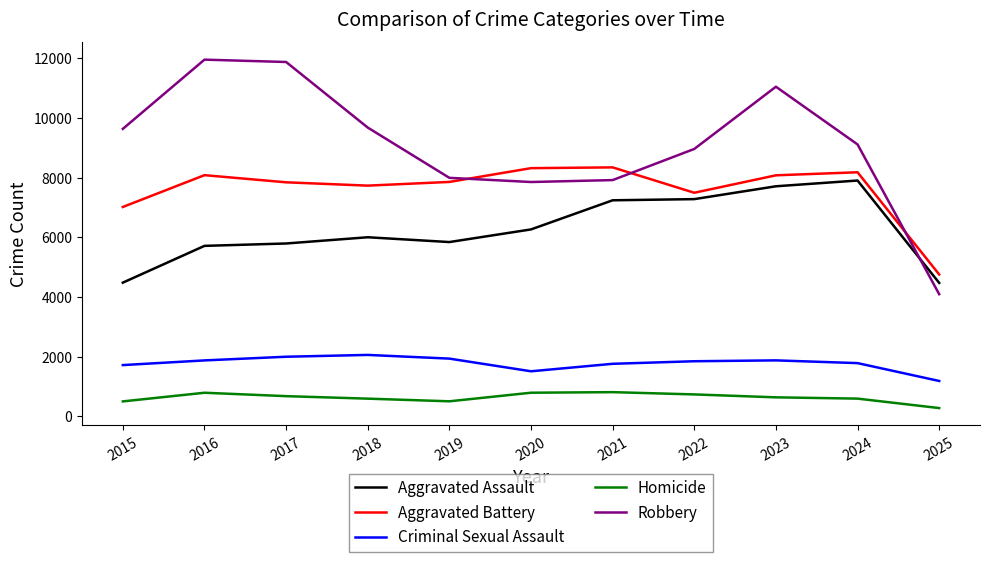

True or false: Criminal Sexual Assault and Aggravated Battery cross at least once.

False